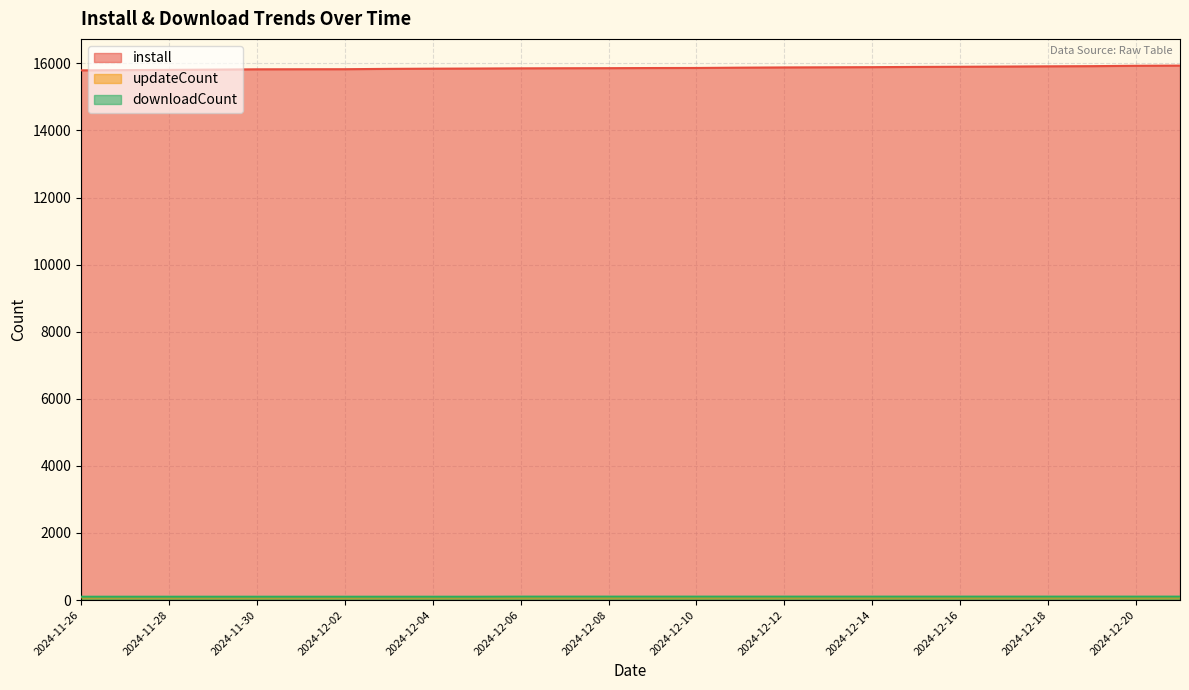

Is the value of updateCount at 2024-11-30 greater than the value of install at 2024-12-06?

No